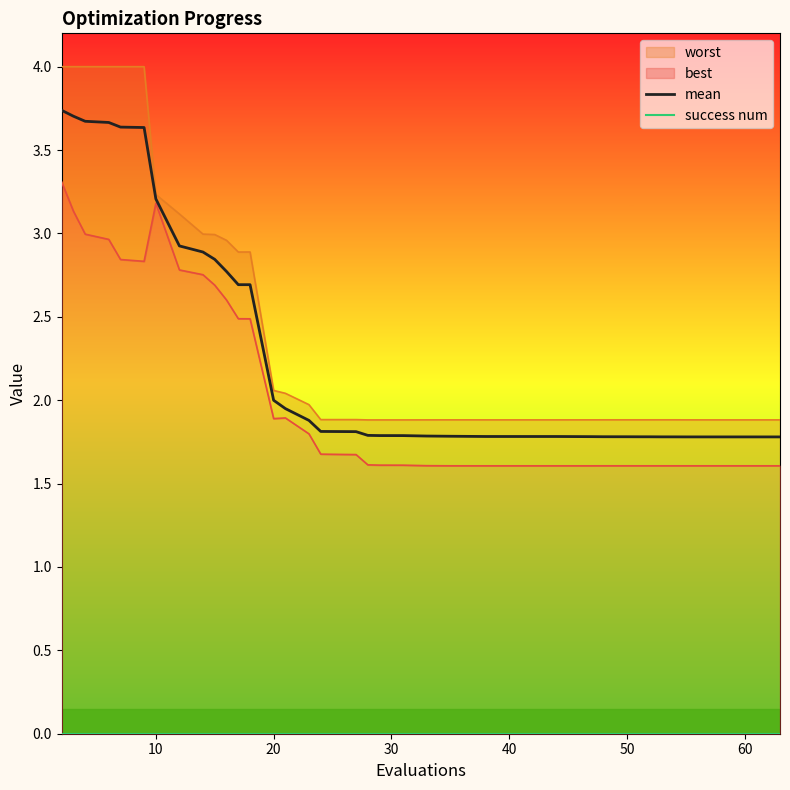

What is the minimum value for mean?

1.8